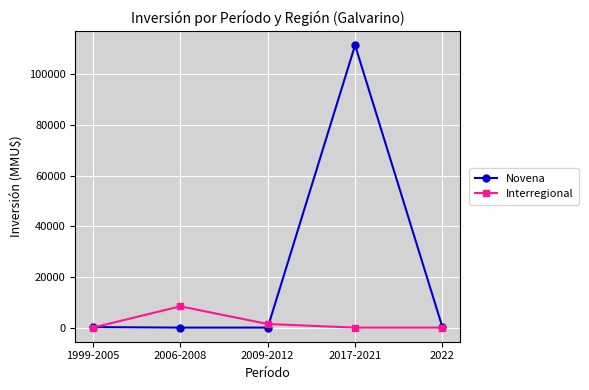

What is the label of the 5th point from the right?

1999-2005